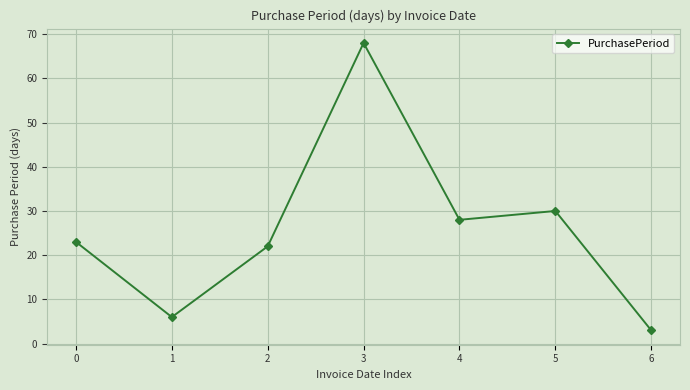

Reading left to right, what are all the values shown in this chart?

23	6	22	68	28	30	3